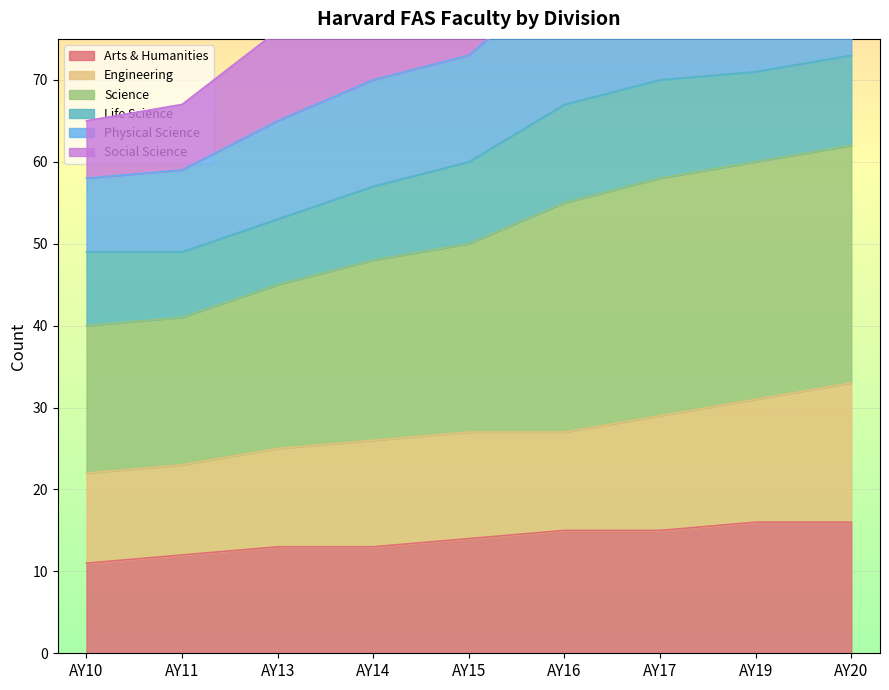

True or false: Arts & Humanities has a value of 9 at AY16.

False